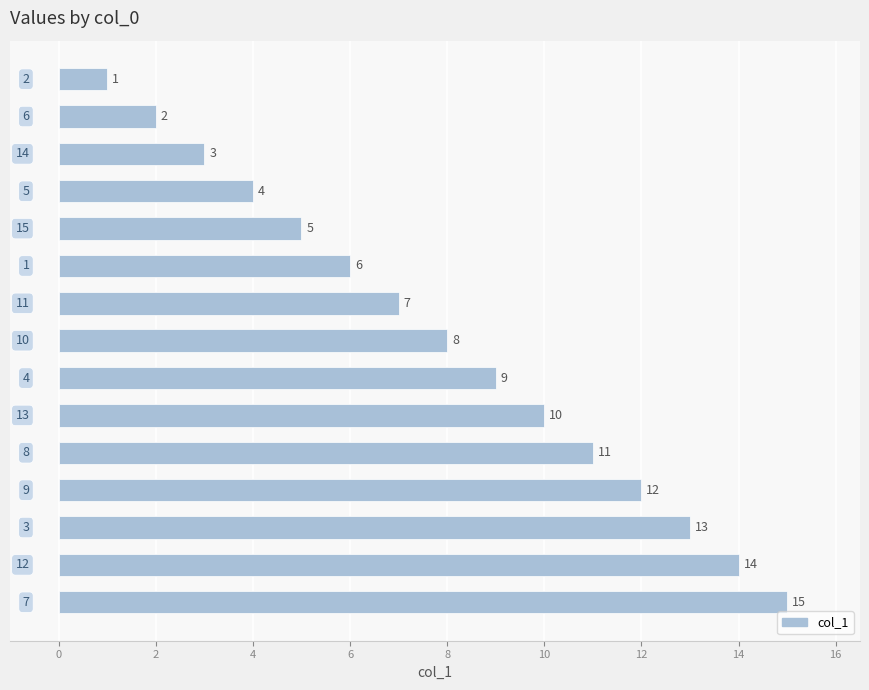

What is the value of the 10th bar from the top?

10